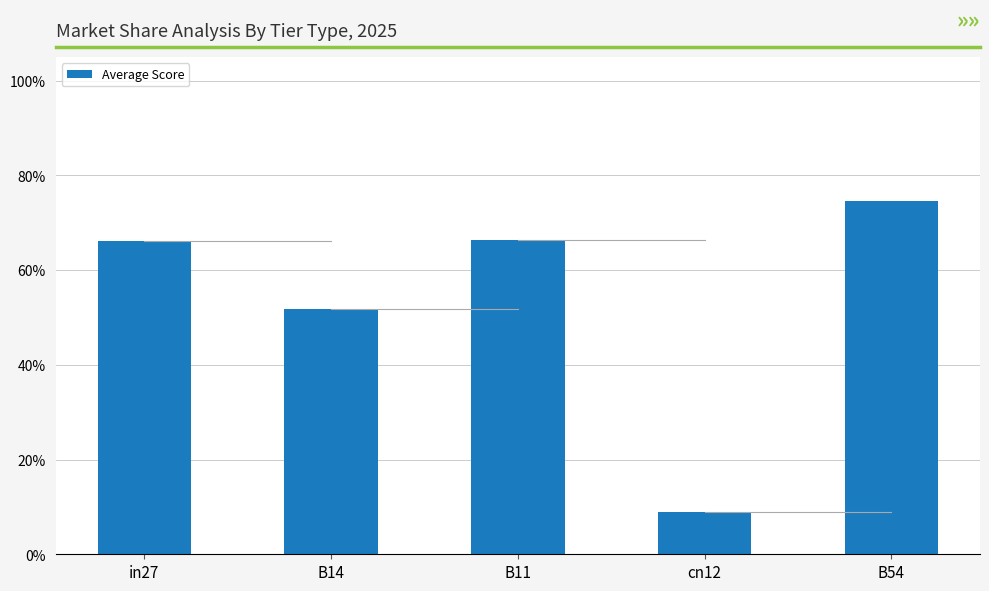

Are the bars grouped side by side (vs. stacked)?

No